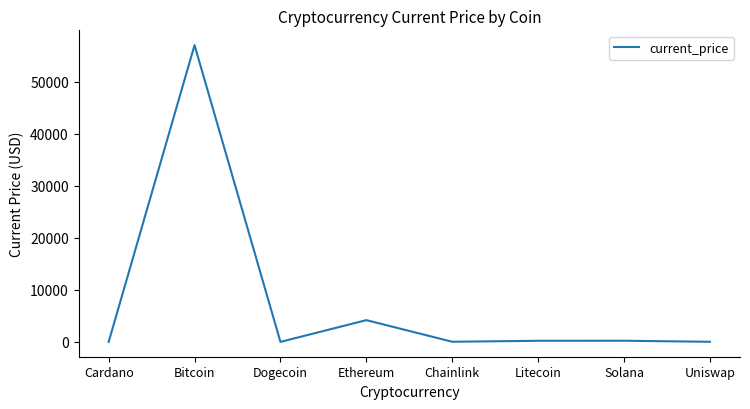

At which category does the data reach its first local peak?

Bitcoin